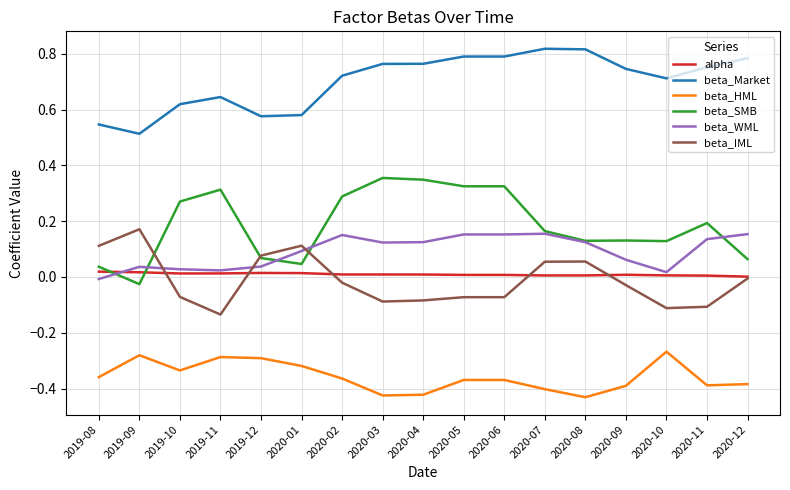

Which series has the largest range (max minus min)?

beta_SMB